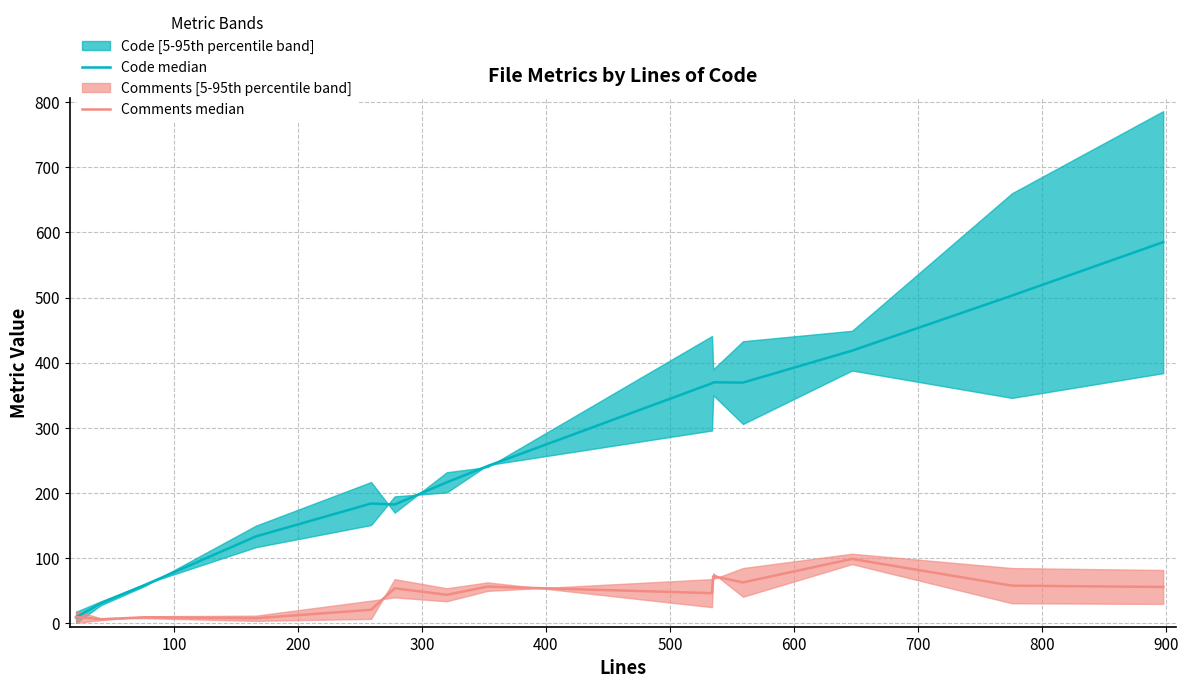

What is the maximum value for Comments median?

99.0